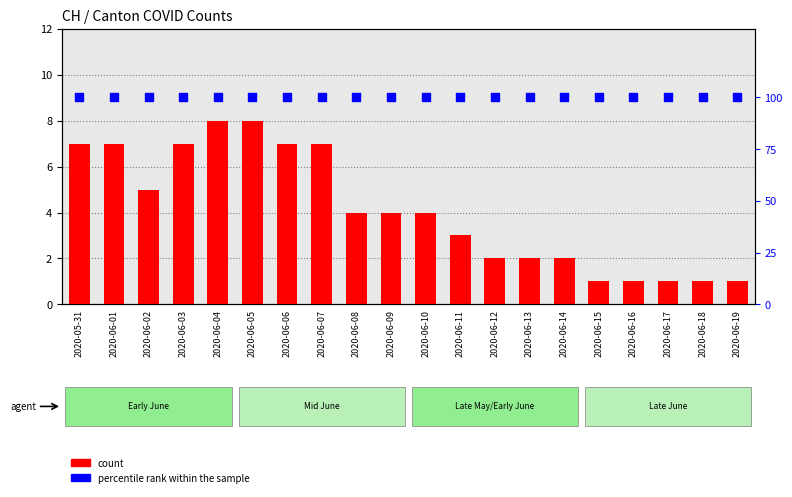

Which series contains the highest Y value?

percentile rank within the sample